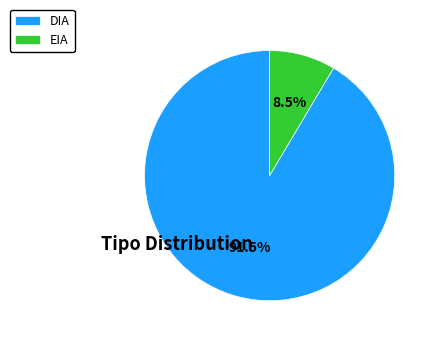

What percentage do DIA and EIA together represent?

100.0%